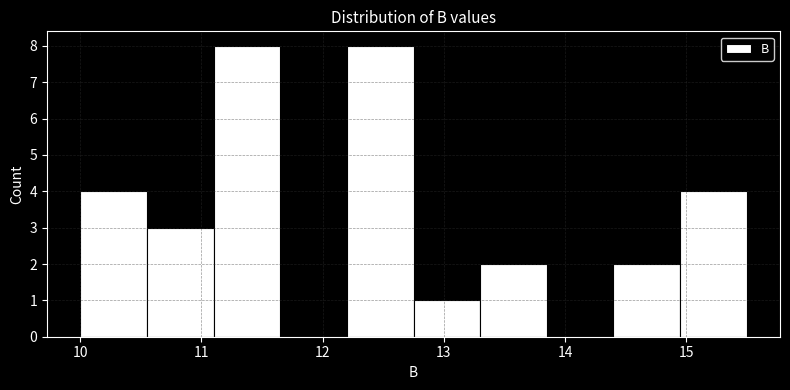

Reading left to right, list every bar in this chart as the range it spans on the x-axis followed by its height. Neither the bar edges nor the heights are printed on the chart, so give them approximately, as read against the axes.

10.00 to 10.55: 4
10.55 to 11.10: 3
11.10 to 11.65: 8
11.65 to 12.20: 0
12.20 to 12.75: 8
12.75 to 13.30: 1
13.30 to 13.85: 2
13.85 to 14.40: 0
14.40 to 14.95: 2
14.95 to 15.50: 4